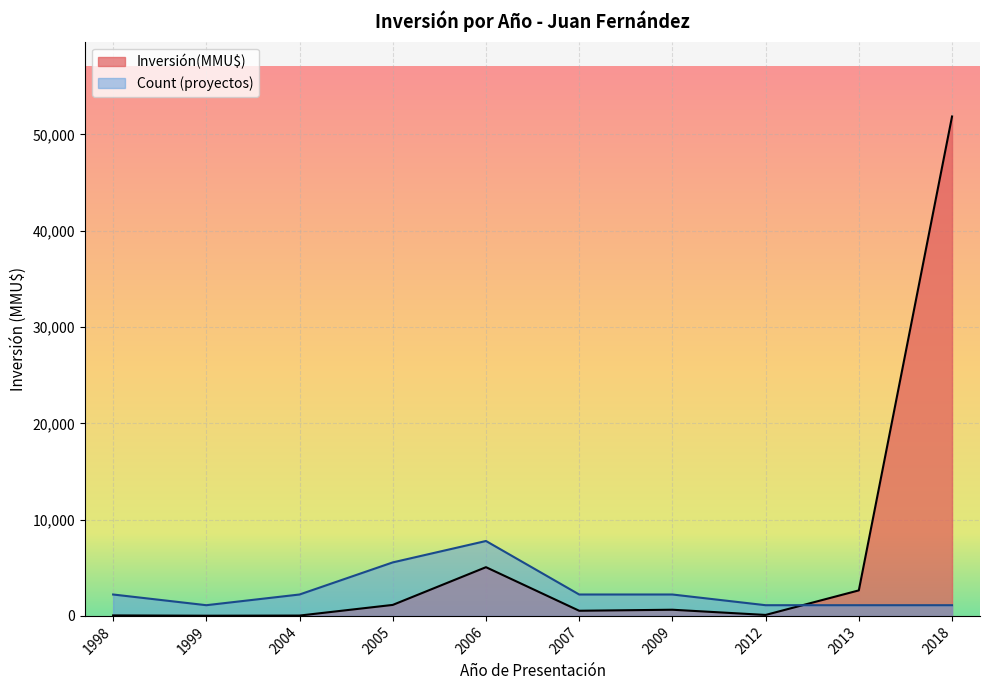

What is the average value of the Inversión(MMU$) series?

6209.0